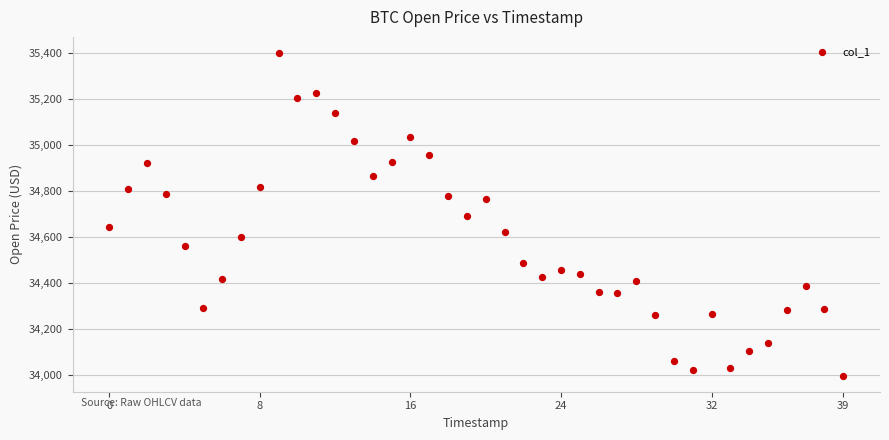

What is the range of Y values (max minus min)?

1404.1